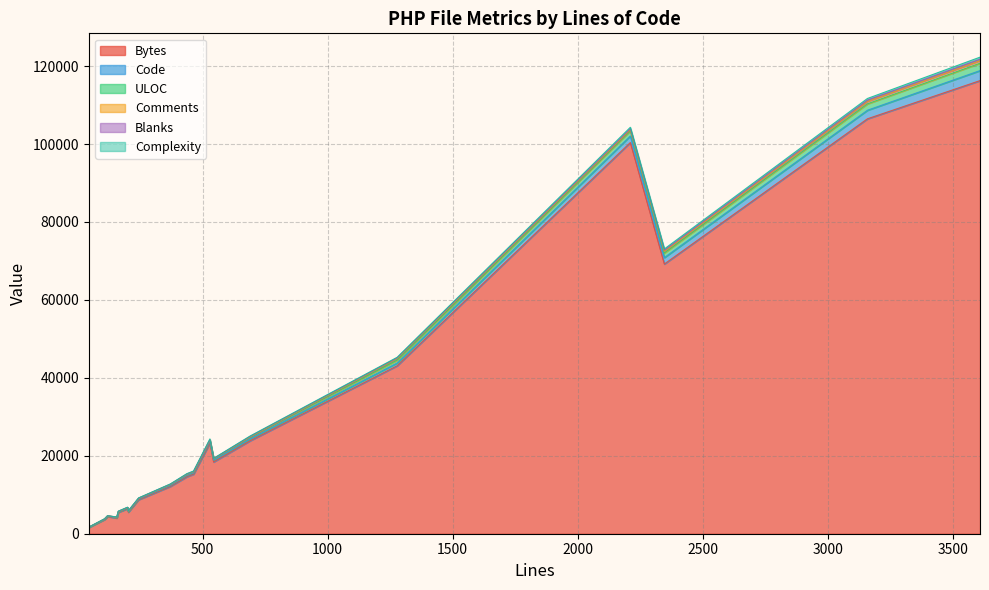

Does the chart display data point markers on the line(s)?

No